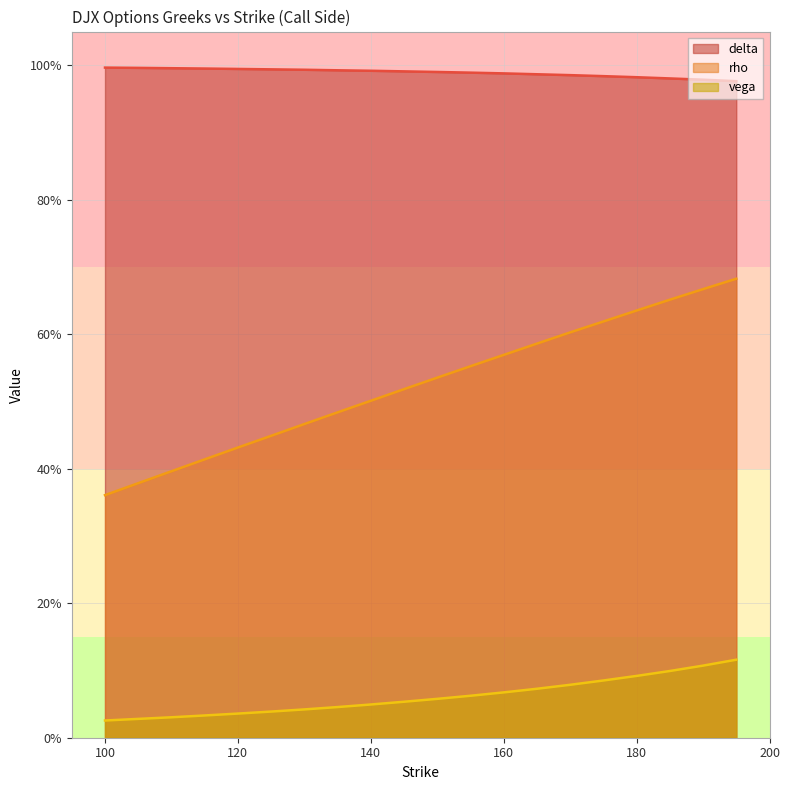

What is the sum of the rho values at 115 and 140?

0.9